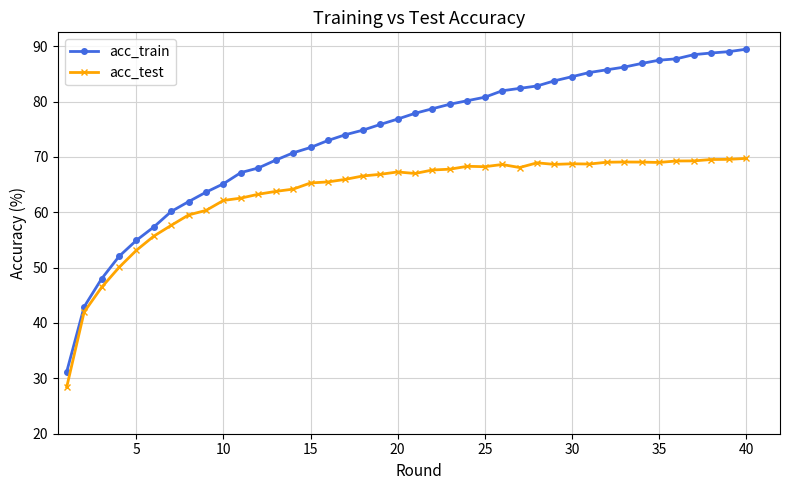

Which series has the largest total across all categories?

acc_train